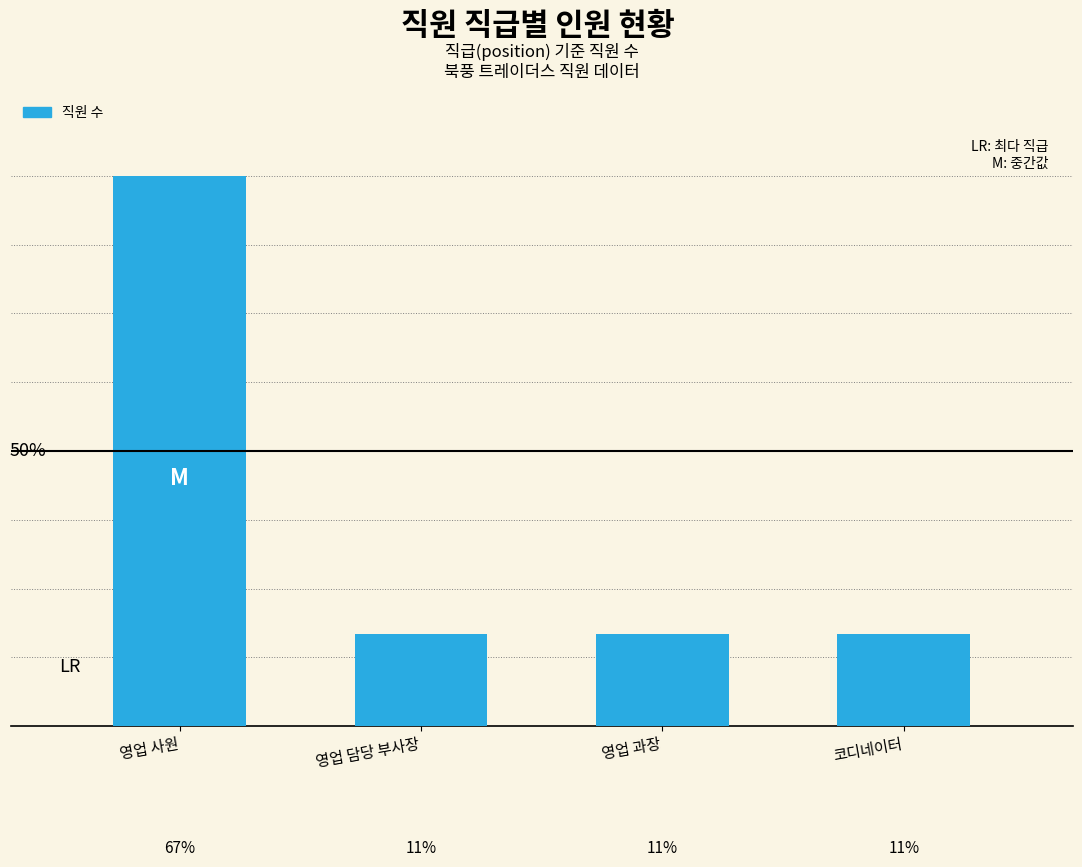

Approximately how many times larger is the value at 영업 과장 compared to 코디네이터?

1.0